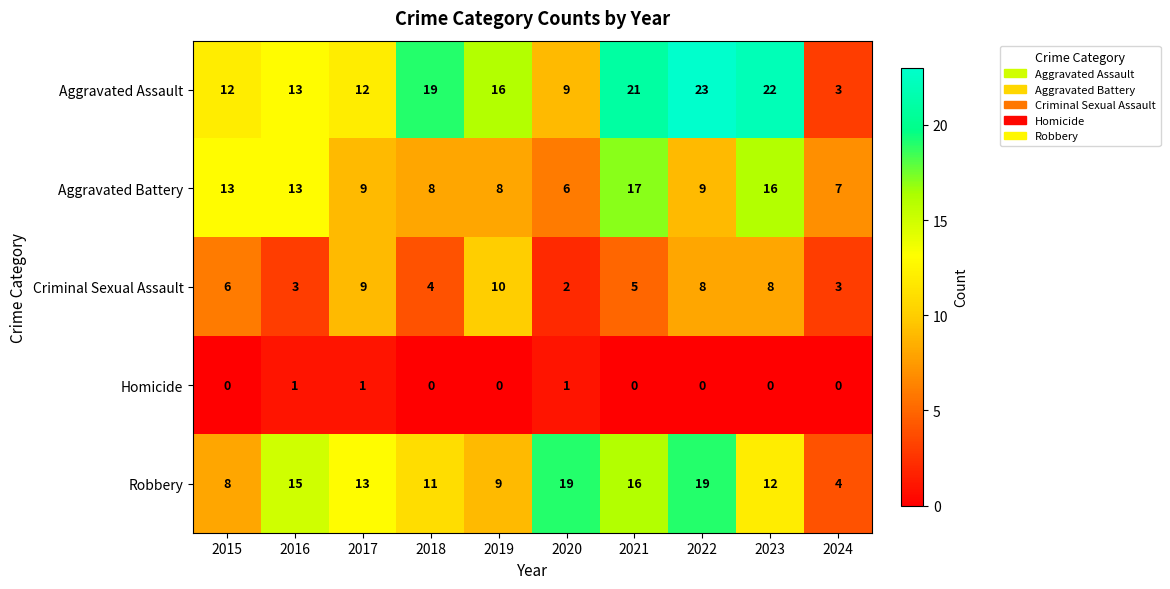

Read the Aggravated Battery value at 2017.

9